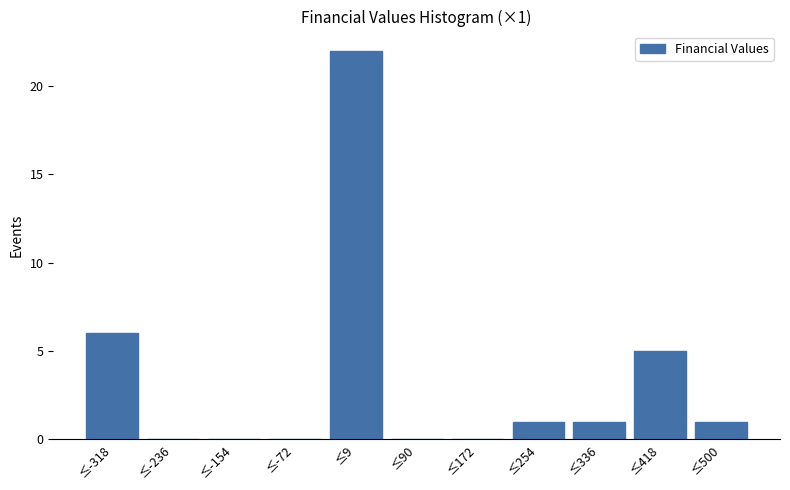

Reading right to left, list all the values displayed in this chart.

≤500=1	≤418=5	≤336=1	≤254=1	≤172=0	≤90=0	≤9=22	≤-72=0	≤-154=0	≤-236=0	≤-318=6